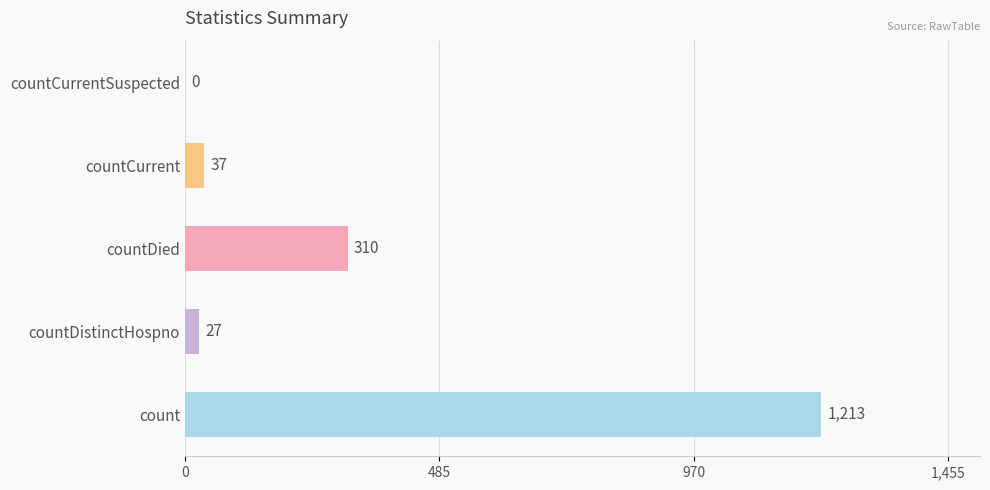

What is the greatest value displayed?

1213